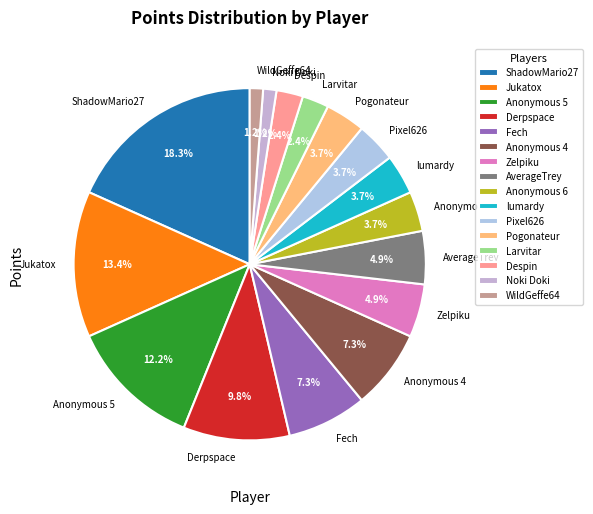

How many segments does this pie chart have?

16